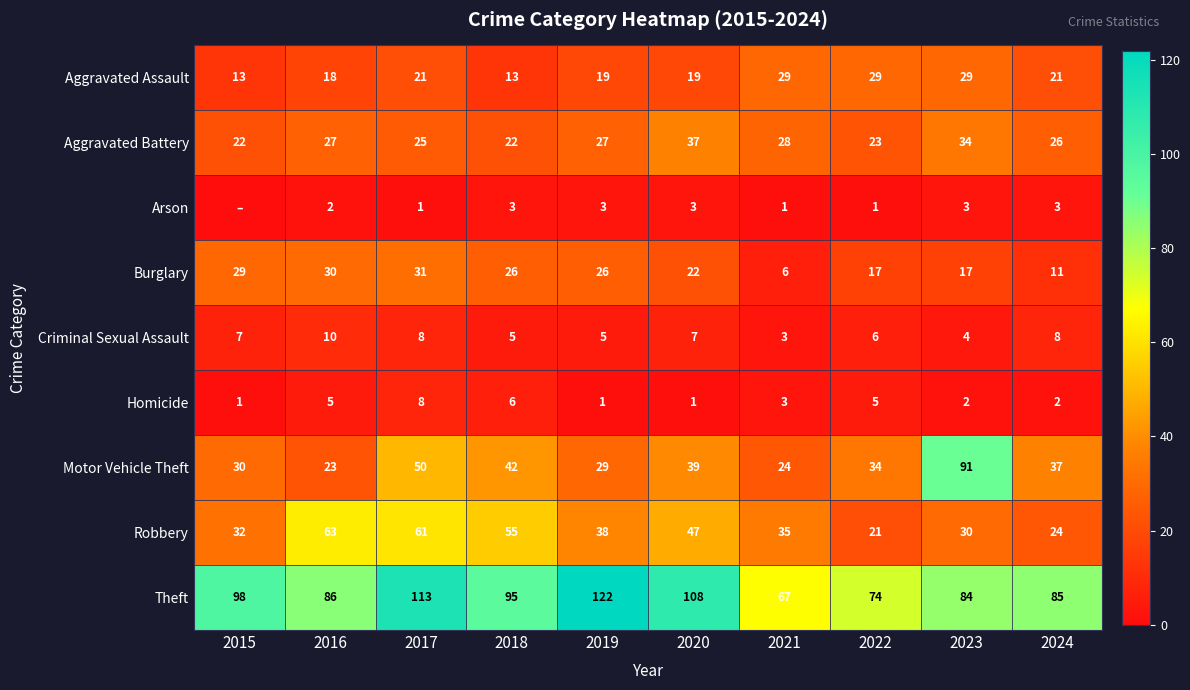

What is the total value across all series at 2016?

264